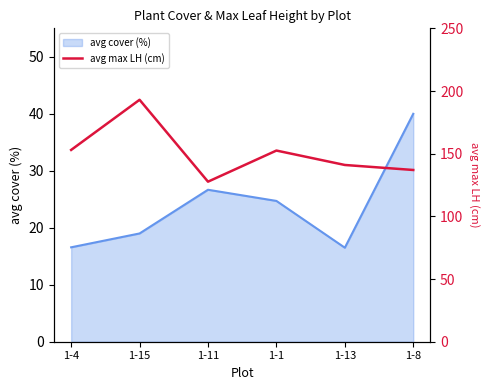

What is the greatest value displayed?

193.0